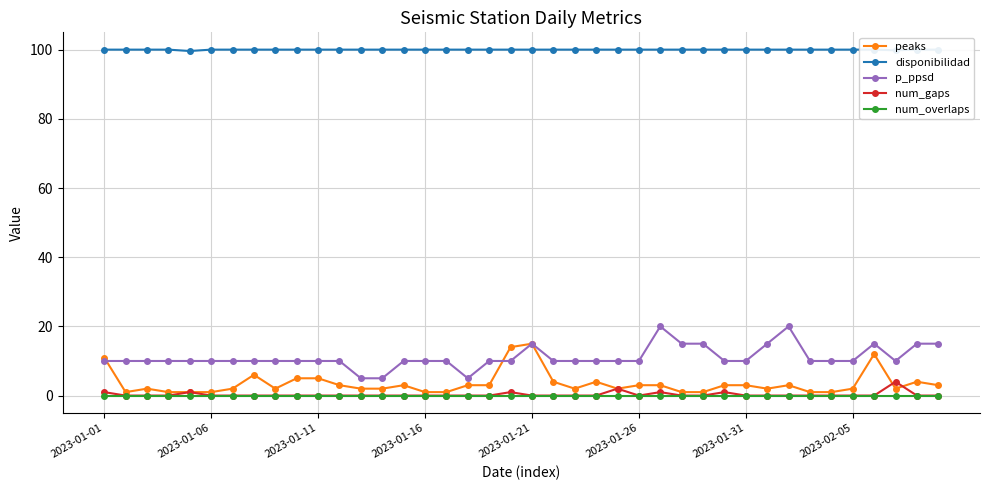

Reading right to left, list all the values displayed in this chart.

peaks: 3.0	4.0	2.0	12.0	2.0	1.0	1.0	3.0	2.0	3.0	3.0	1.0	1.0	3.0	3.0	2.0	4.0	2.0	4.0	15.0	14.0	3.0	3.0	1.0	1.0	3.0	2.0	2.0	3.0	5.0	5.0	2.0	6.0	2.0	1.0	1.0	1.0	2.0	1.0	11.0
disponibilidad: 100.0	100.0	99.8	100.0	100.0	100.0	100.0	100.0	100.0	100.0	100.0	100.0	100.0	100.0	100.0	100.0	100.0	100.0	100.0	100.0	100.0	100.0	100.0	100.0	100.0	100.0	100.0	100.0	100.0	100.0	100.0	100.0	100.0	100.0	100.0	99.6	100.0	100.0	100.0	100.0
p_ppsd: 15.0	15.0	10.0	15.0	10.0	10.0	10.0	20.0	15.0	10.0	10.0	15.0	15.0	20.0	10.0	10.0	10.0	10.0	10.0	15.0	10.0	10.0	5.0	10.0	10.0	10.0	5.0	5.0	10.0	10.0	10.0	10.0	10.0	10.0	10.0	10.0	10.0	10.0	10.0	10.0
num_gaps: 0.0	0.0	4.0	0.0	0.0	0.0	0.0	0.0	0.0	0.0	1.0	0.0	0.0	1.0	0.0	2.0	0.0	0.0	0.0	0.0	1.0	0.0	0.0	0.0	0.0	0.0	0.0	0.0	0.0	0.0	0.0	0.0	0.0	0.0	0.0	1.0	0.0	0.0	0.0	1.0
num_overlaps: 0.0	0.0	0.0	0.0	0.0	0.0	0.0	0.0	0.0	0.0	0.0	0.0	0.0	0.0	0.0	0.0	0.0	0.0	0.0	0.0	0.0	0.0	0.0	0.0	0.0	0.0	0.0	0.0	0.0	0.0	0.0	0.0	0.0	0.0	0.0	0.0	0.0	0.0	0.0	0.0